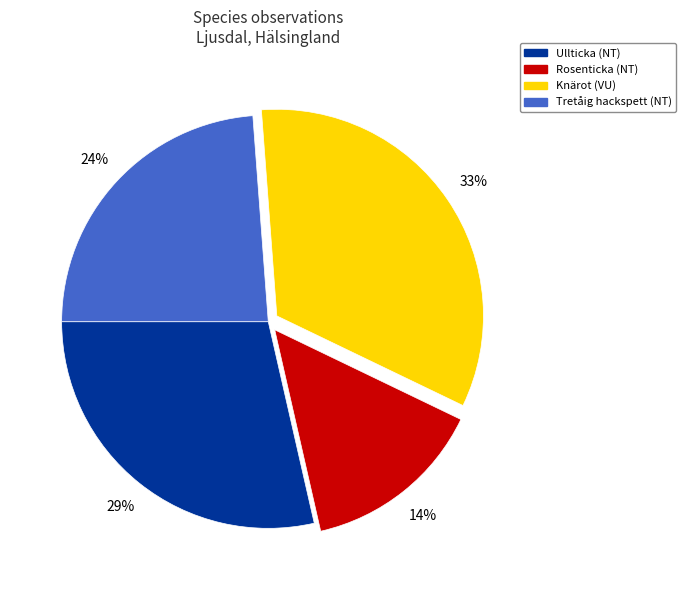

To the nearest percent, what is the difference between the largest and smallest slice percentages?

19%